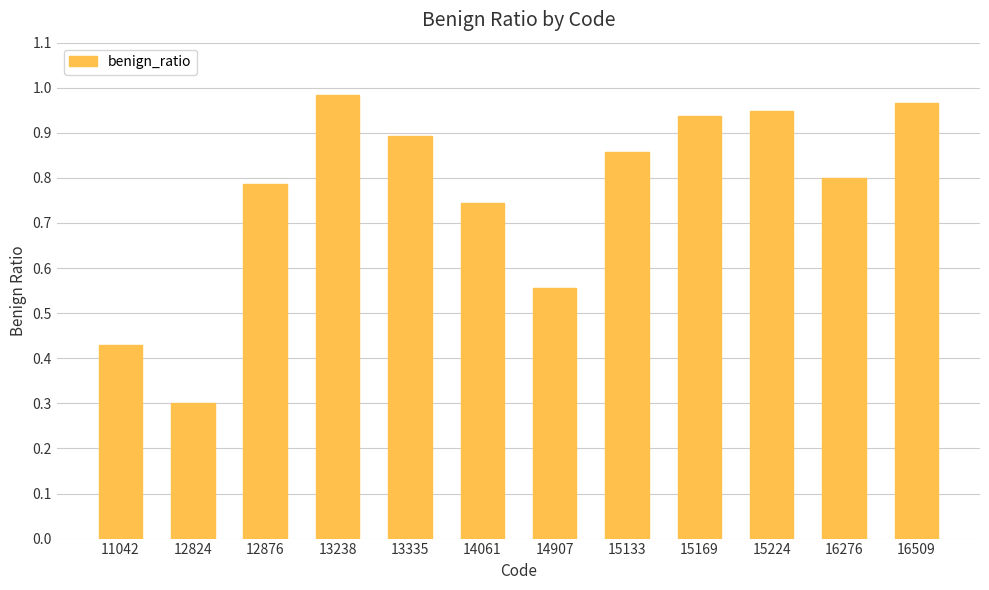

True or false: the data shows 0.6 at 13238.

False